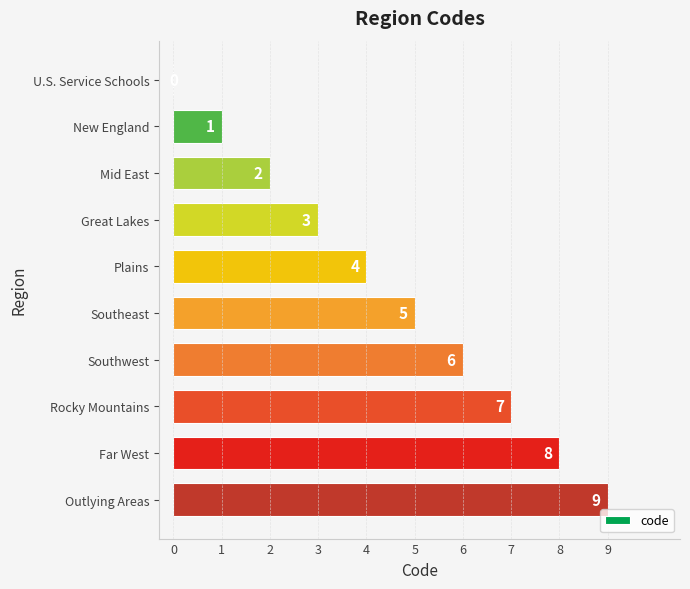

What is the greatest value displayed?

9